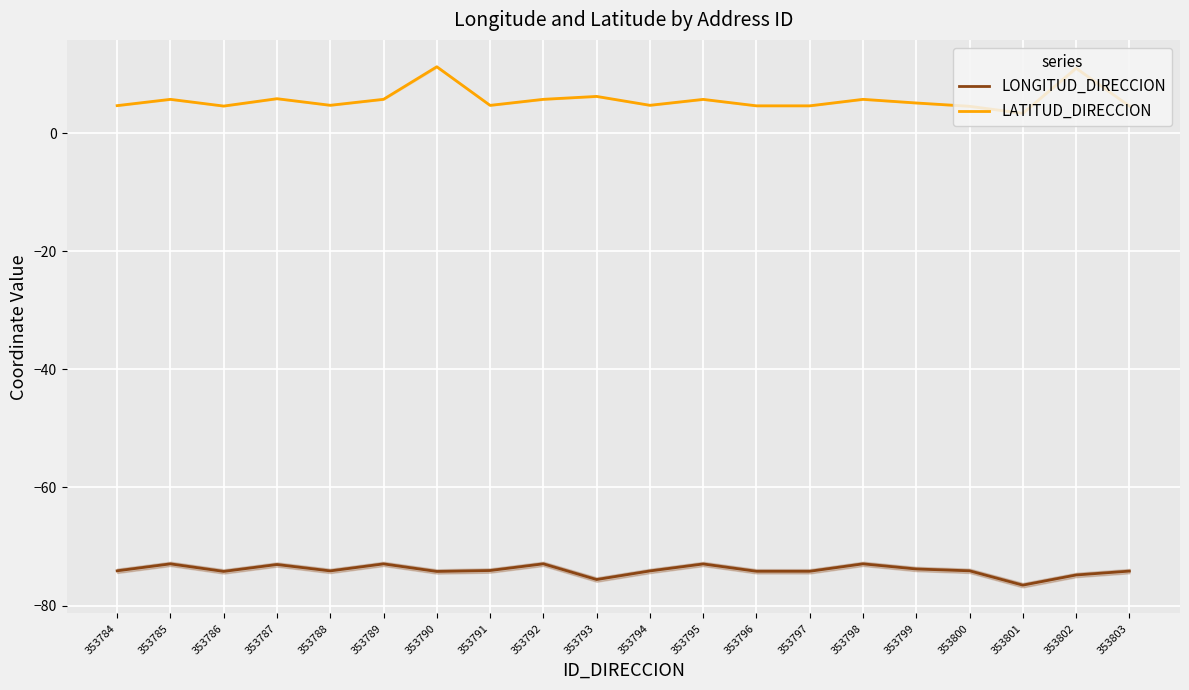

List the labels in order of LATITUD_DIRECCION value, smallest first.

353801, 353800, 353786, 353803, 353796, 353797, 353784, 353791, 353794, 353788, 353799, 353795, 353785, 353798, 353792, 353789, 353787, 353793, 353802, 353790